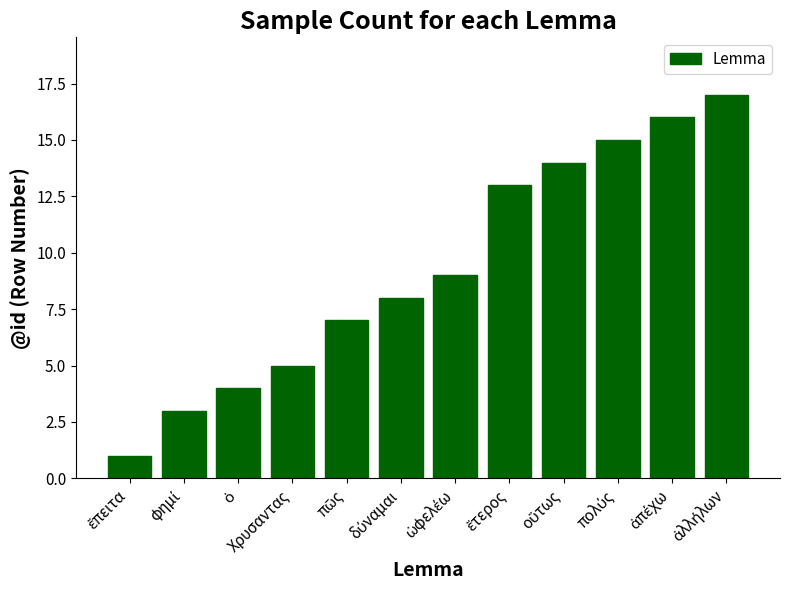

What is the difference between the maximum and minimum values?

16